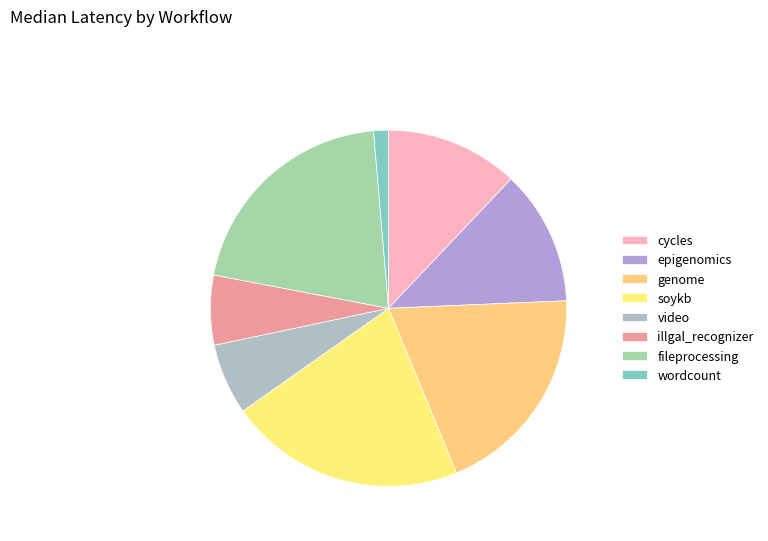

To the nearest percent, what is the difference between the largest and smallest slice percentages?

20%